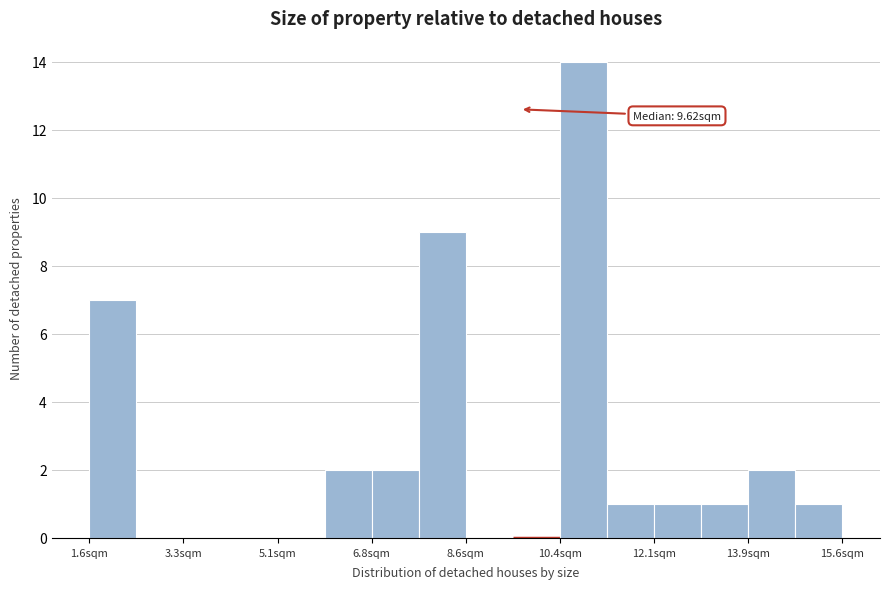

Over which range of the x-axis is the bar tallest?

10.4 to 11.2